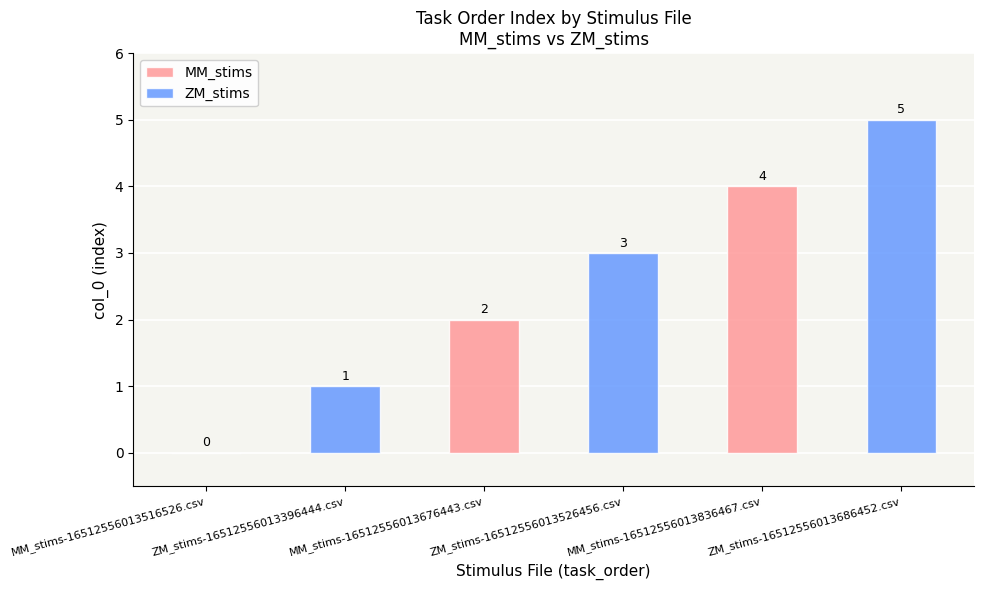

List the labels in order of value, largest first.

ZM_stims-16512556013686452.csv, MM_stims-16512556013836467.csv, ZM_stims-16512556013526456.csv, MM_stims-16512556013676443.csv, ZM_stims-16512556013396444.csv, MM_stims-16512556013516526.csv